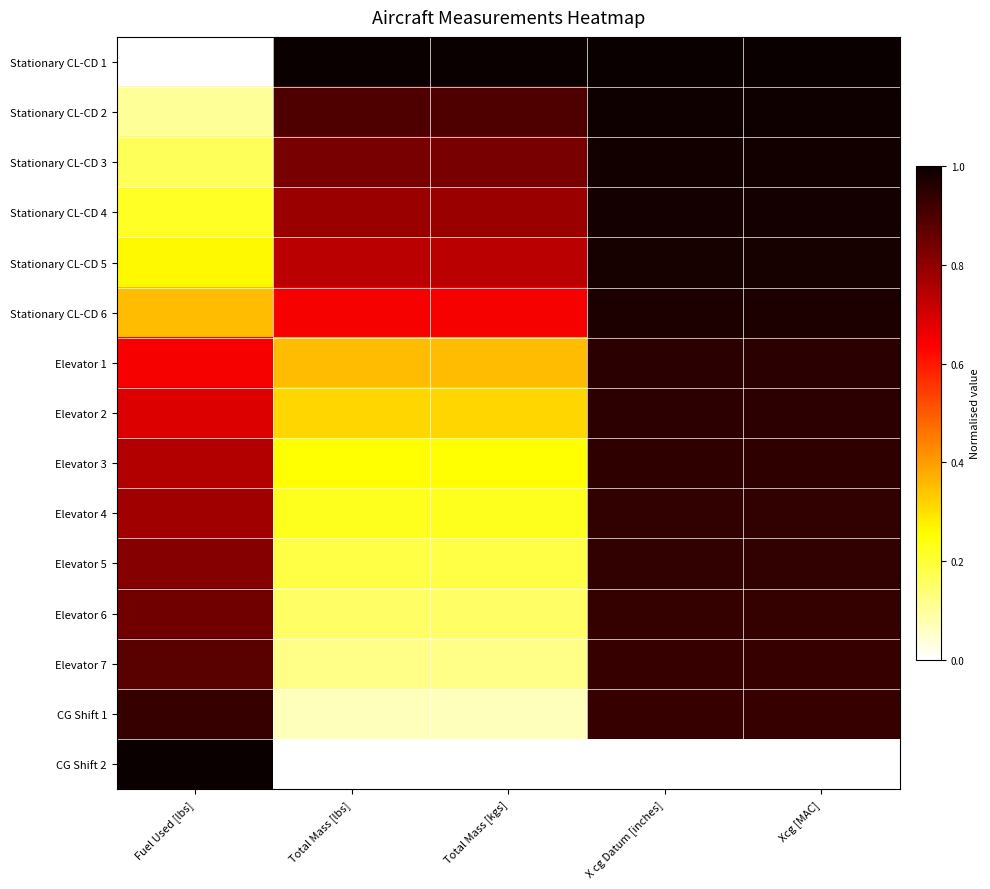

Which category has the highest value across all series?

Total Mass [lbs]